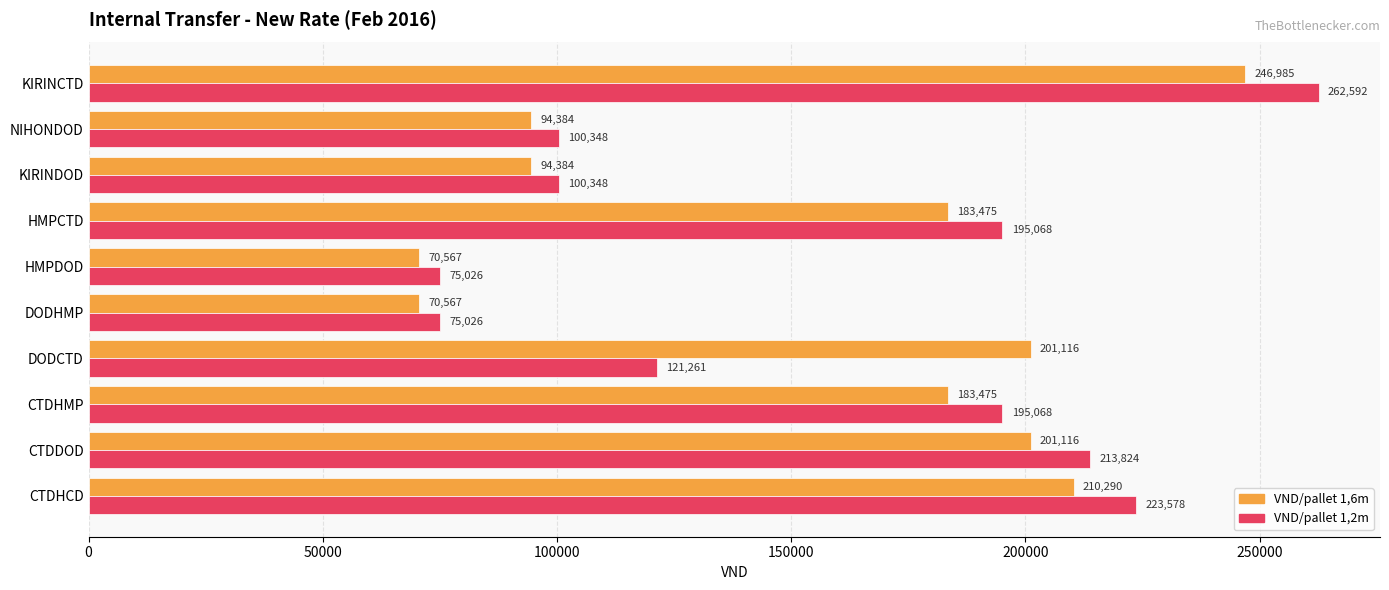

What is the approximate value of VND/pallet 1,2m at CTDDOD?

213824.4